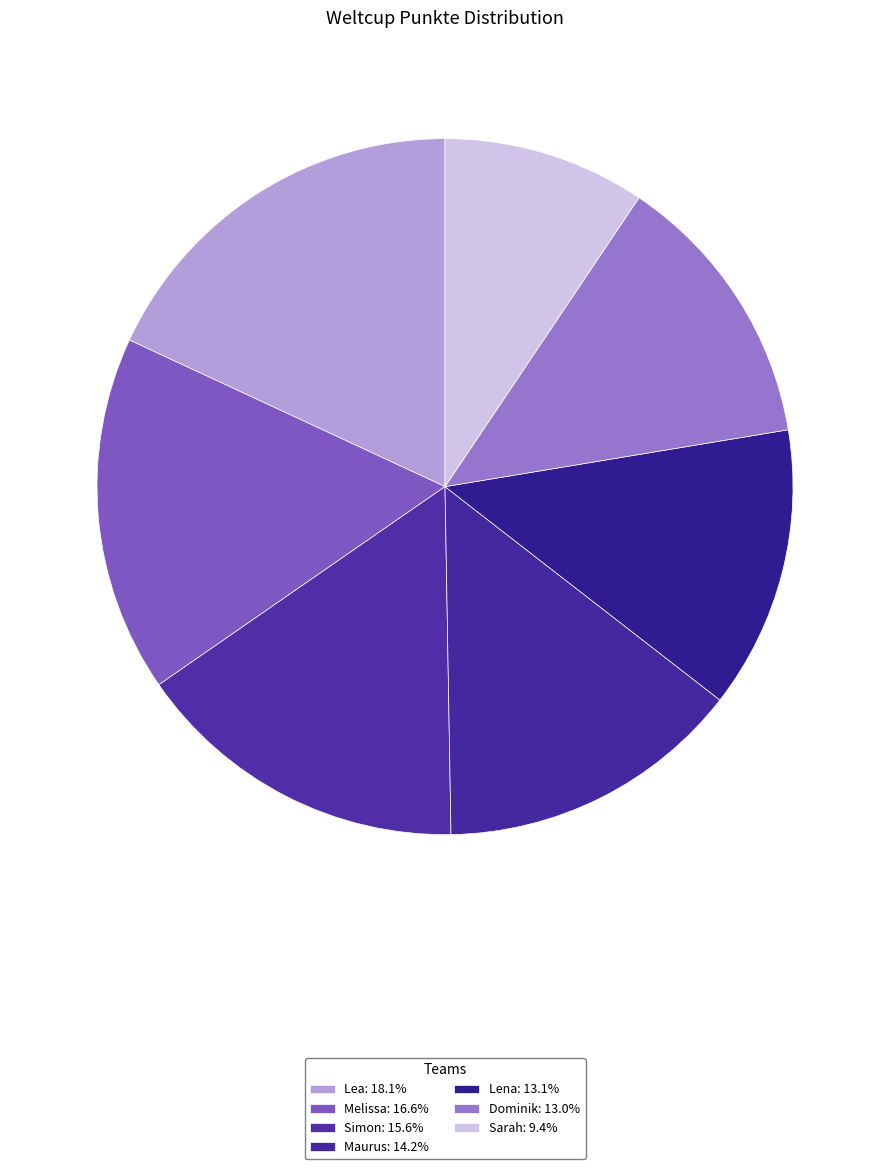

Do Lea and Lena together represent more than half of the pie?

No